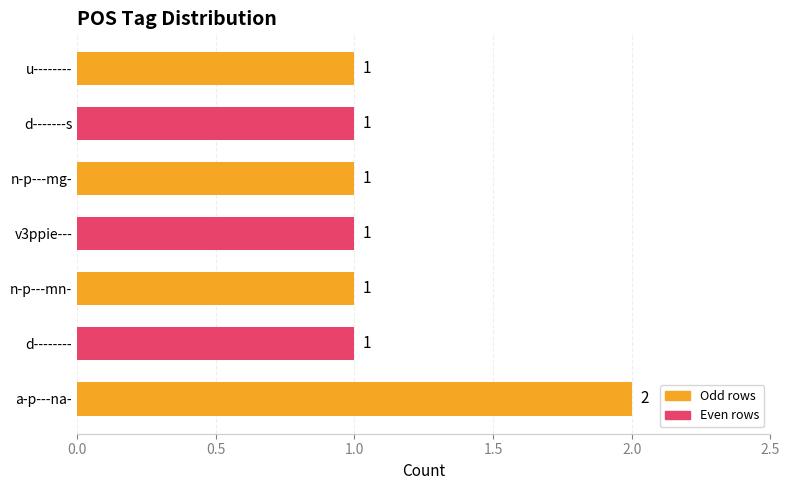

Are the bars horizontal?

Yes